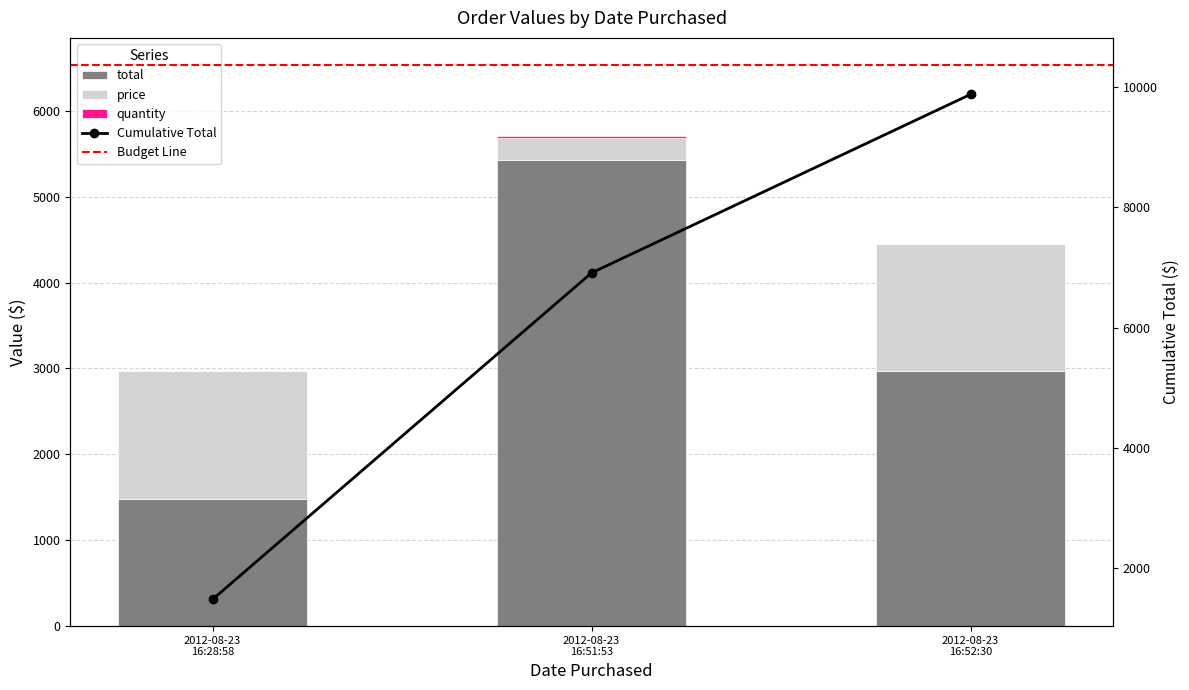

What is the label of the 1st bar from the right?

2012-08-23 16:52:30